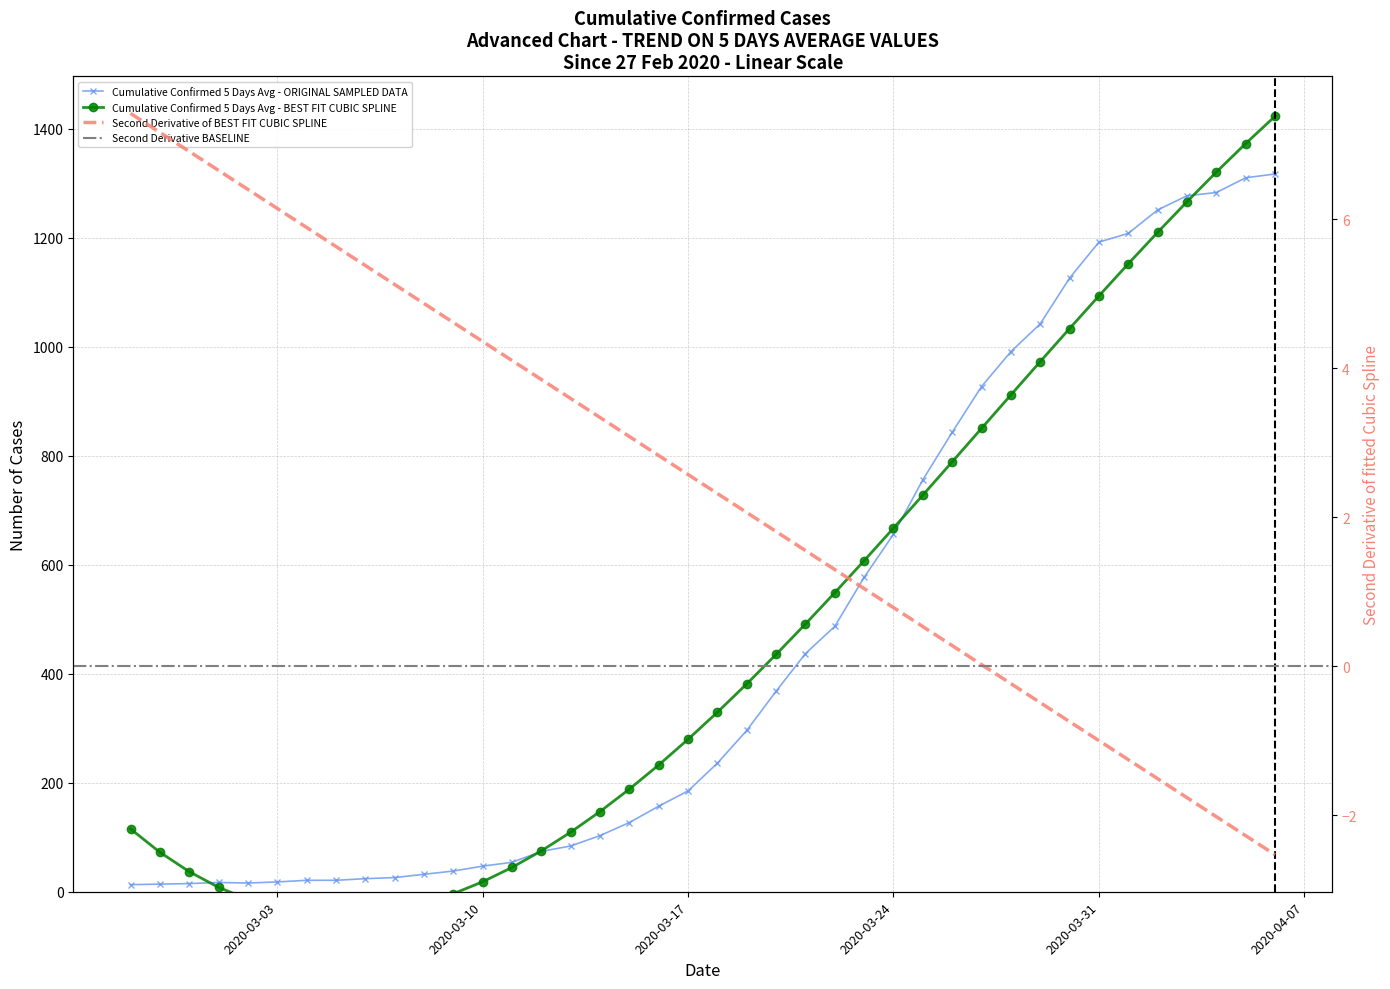

Reading left to right, transcribe all the data shown in this chart.

13	14	15	17	16	18	21	21	24	26	32	38	47	54	74	84	103	127	157	185	236	296	368	437	487	577	656	756	843	927	991	1042	1126	1192	1208	1251	1277	1283	1310	1317